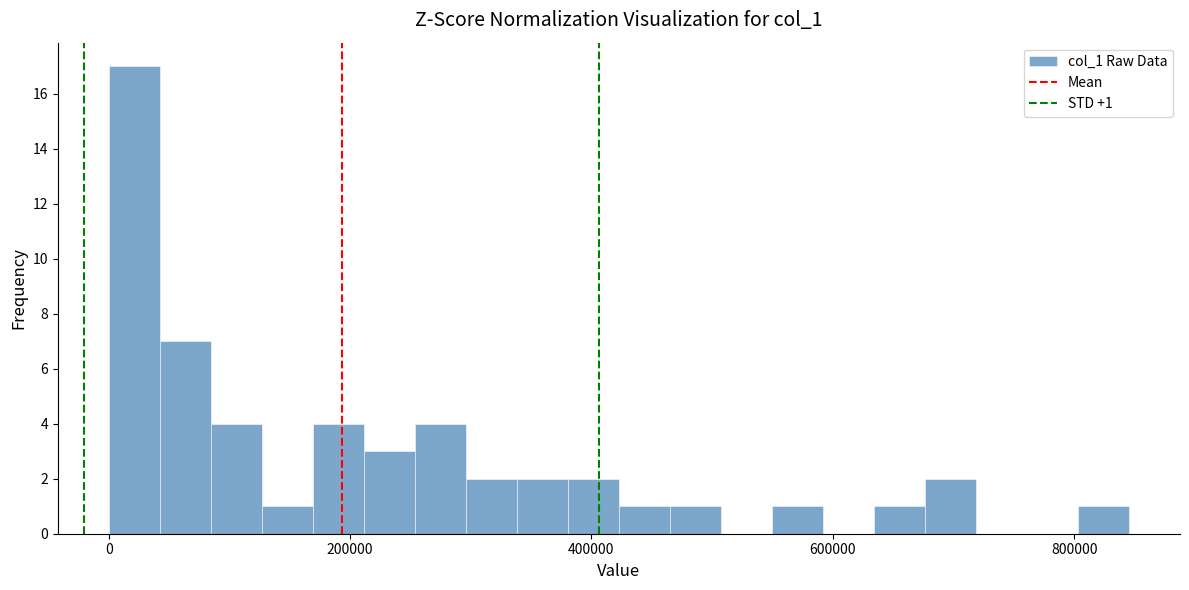

Around what value on the x-axis is the tallest bar? Give the approximate position of its centre, as read against the axis.

20000